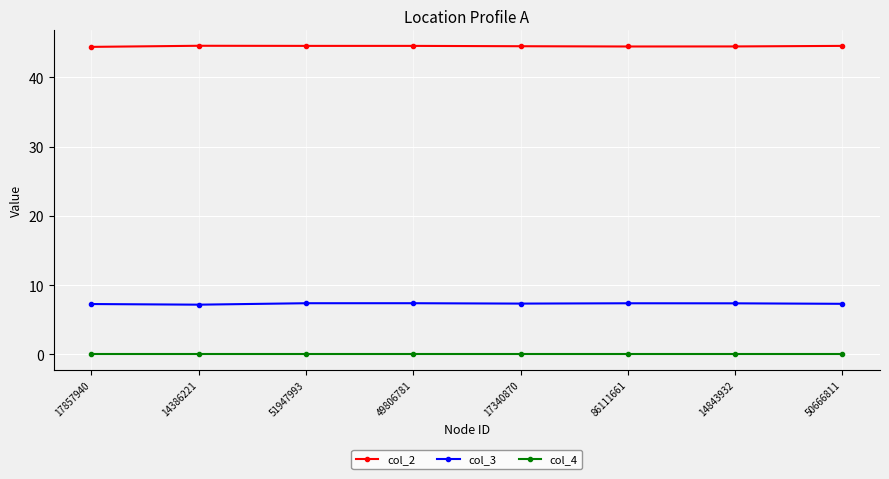

Rank the series at 50666811 from highest to lowest value.

col_2, col_3, col_4